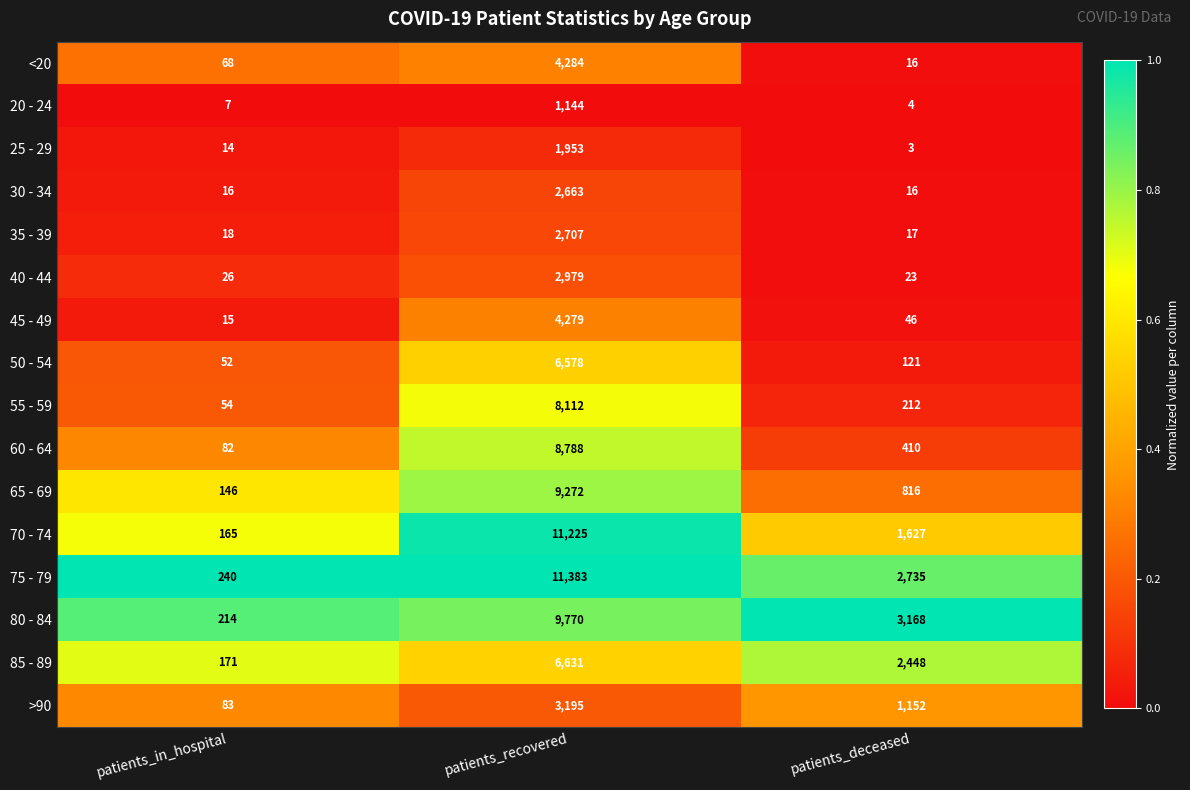

Between patients_in_hospital and patients_recovered, which series saw the biggest shift?

75 - 79